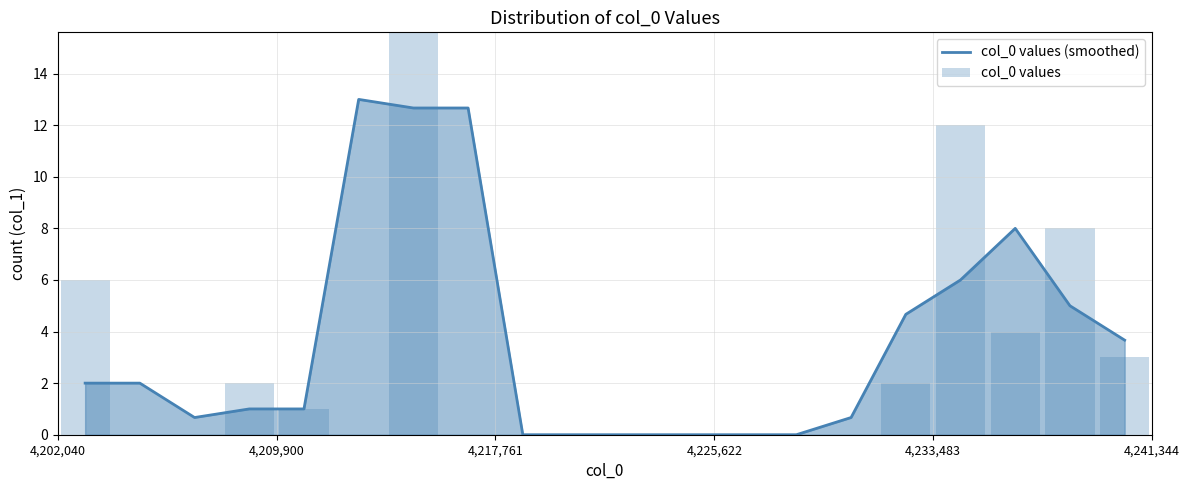

True or false: col_0 values has a value of 0.5 at 4,233,483.

False